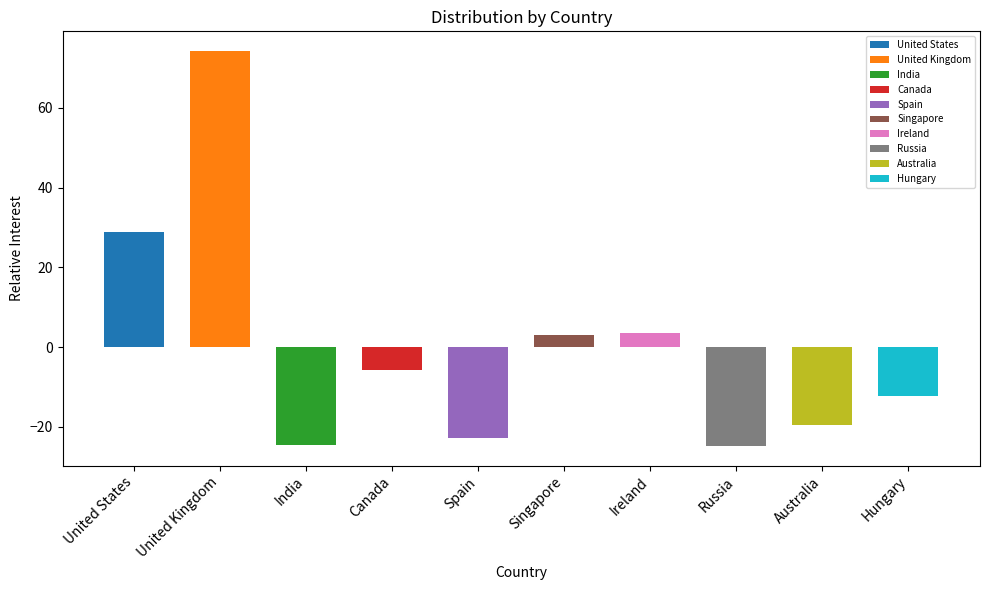

True or false: Relative Interest has a value of 1.1 at Singapore.

False